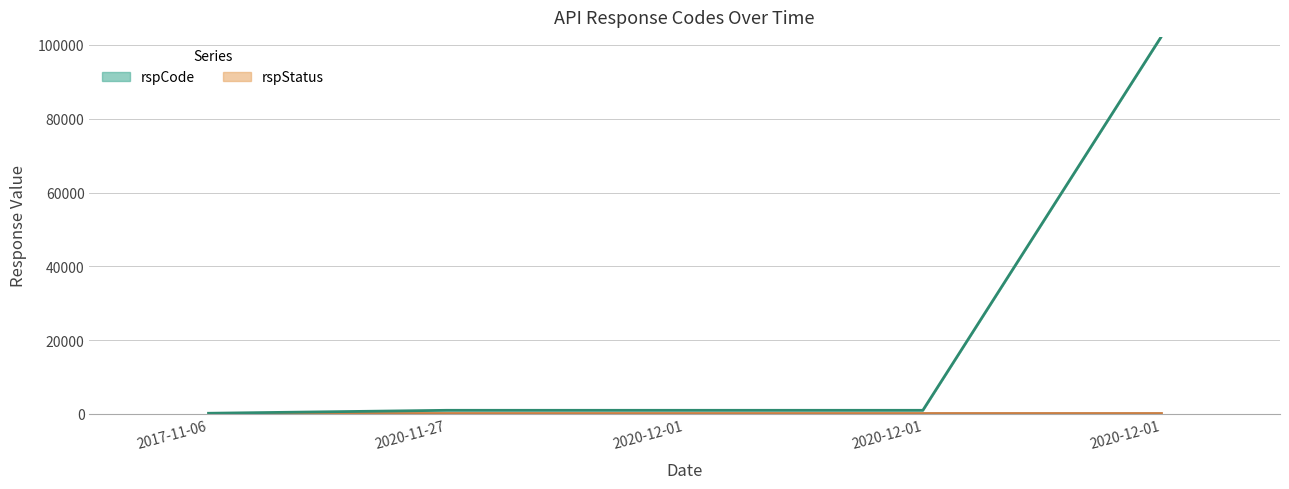

List the labels in order of value, largest first.

2020-12-01, 2020-11-27, 2020-12-01, 2020-12-01, 2017-11-06